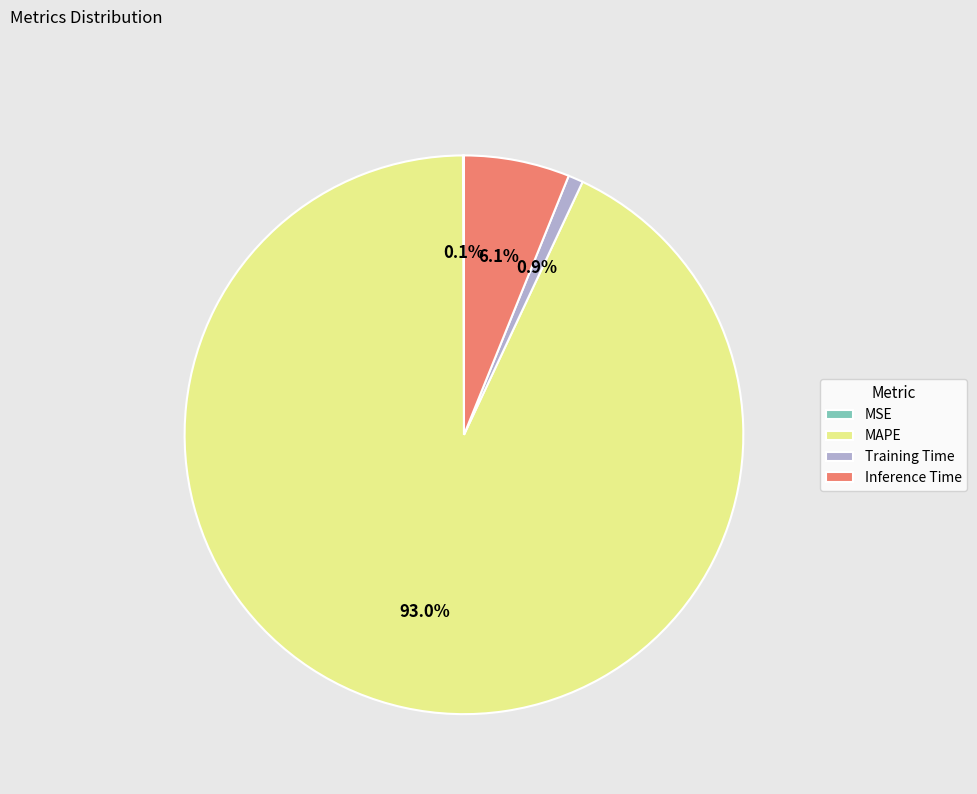

Is there any slice that represents more than half of the pie?

Yes